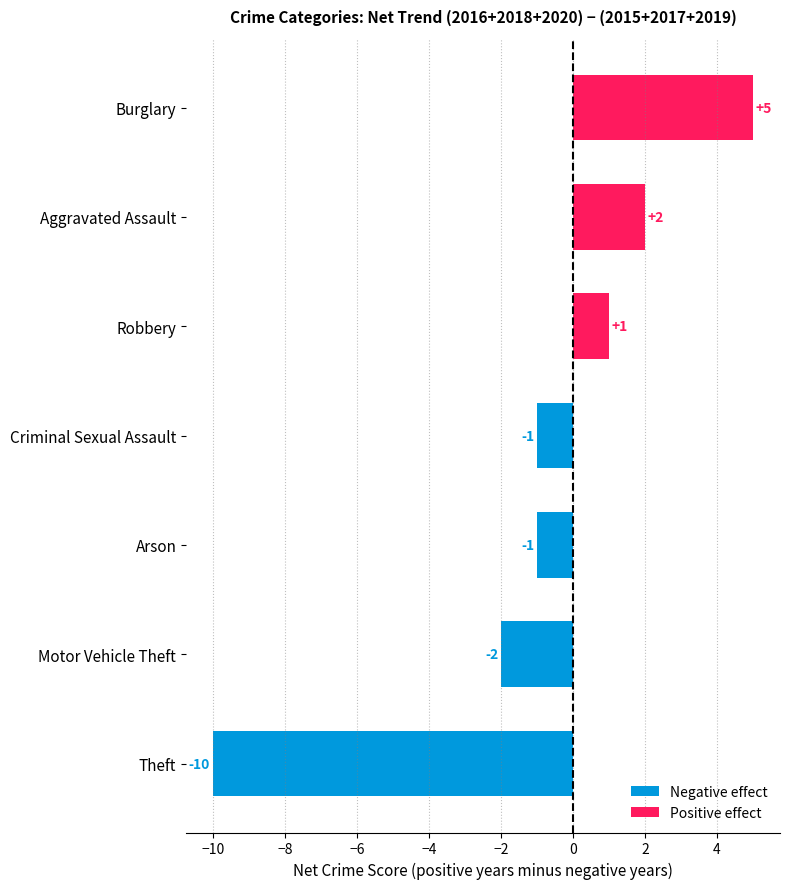

Reading bottom to top, list all the values displayed in this chart.

Theft=-10	Motor Vehicle Theft=-2	Arson=-1	Criminal Sexual Assault=-1	Robbery=1	Aggravated Assault=2	Burglary=5